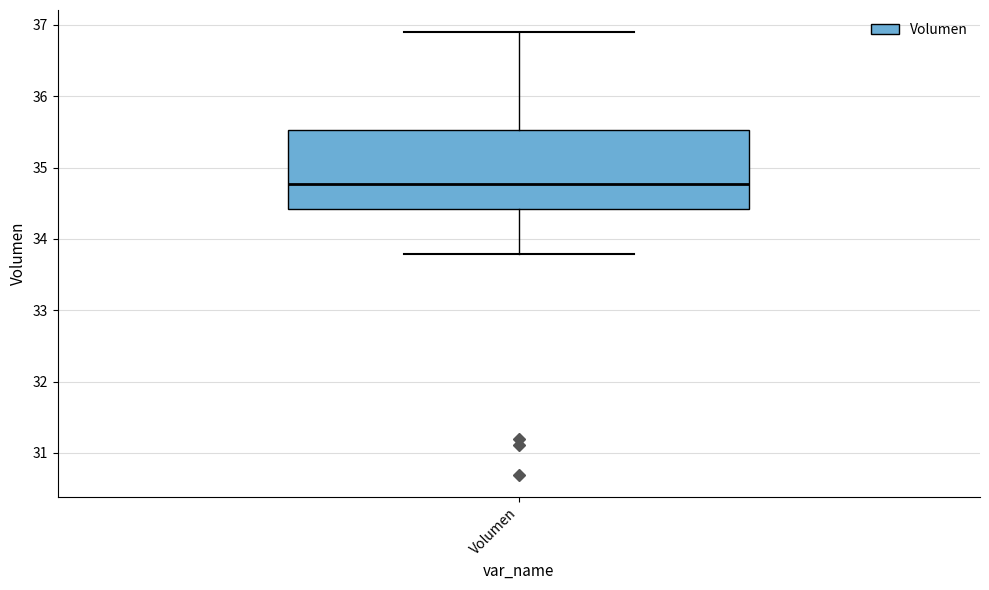

Read this box plot against the y-axis: the position of the median line, the range covered by the box, and the ends of both whiskers. The values are not printed on the chart, so give them approximately, as read against the axis.

median 34.8, box 34.4 to 35.5, whiskers 33.8 to 36.9